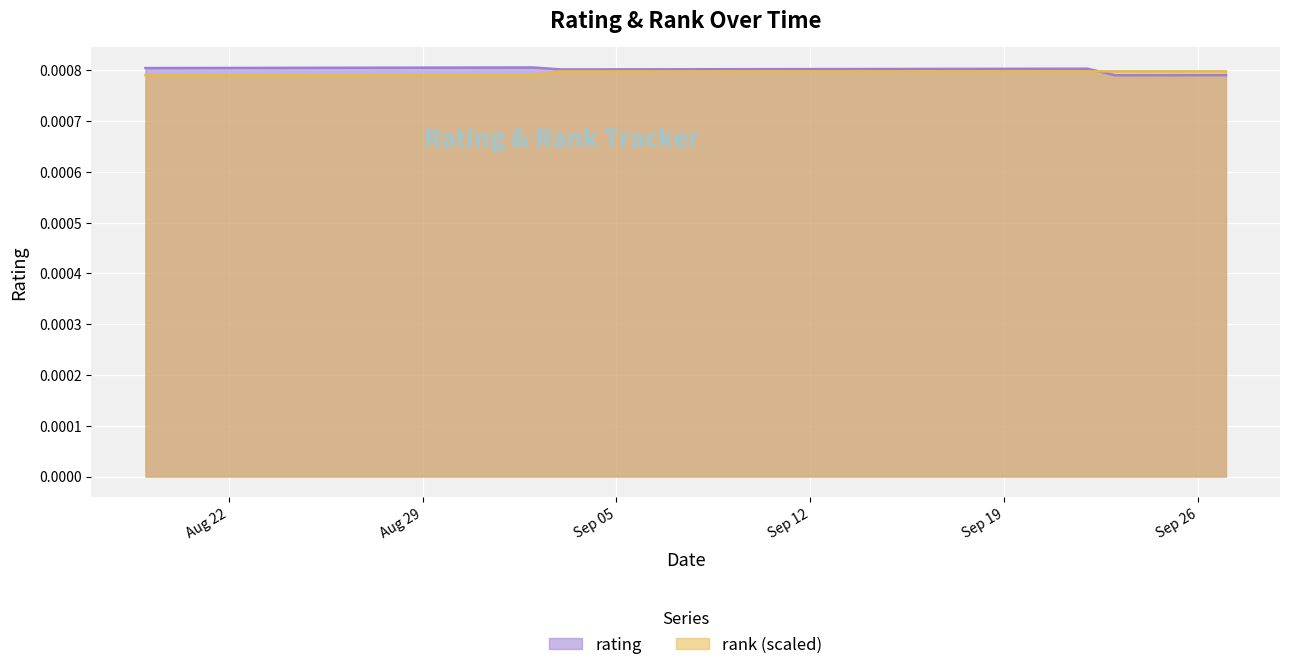

What are all the series names shown in the legend?

rating, rank (scaled)